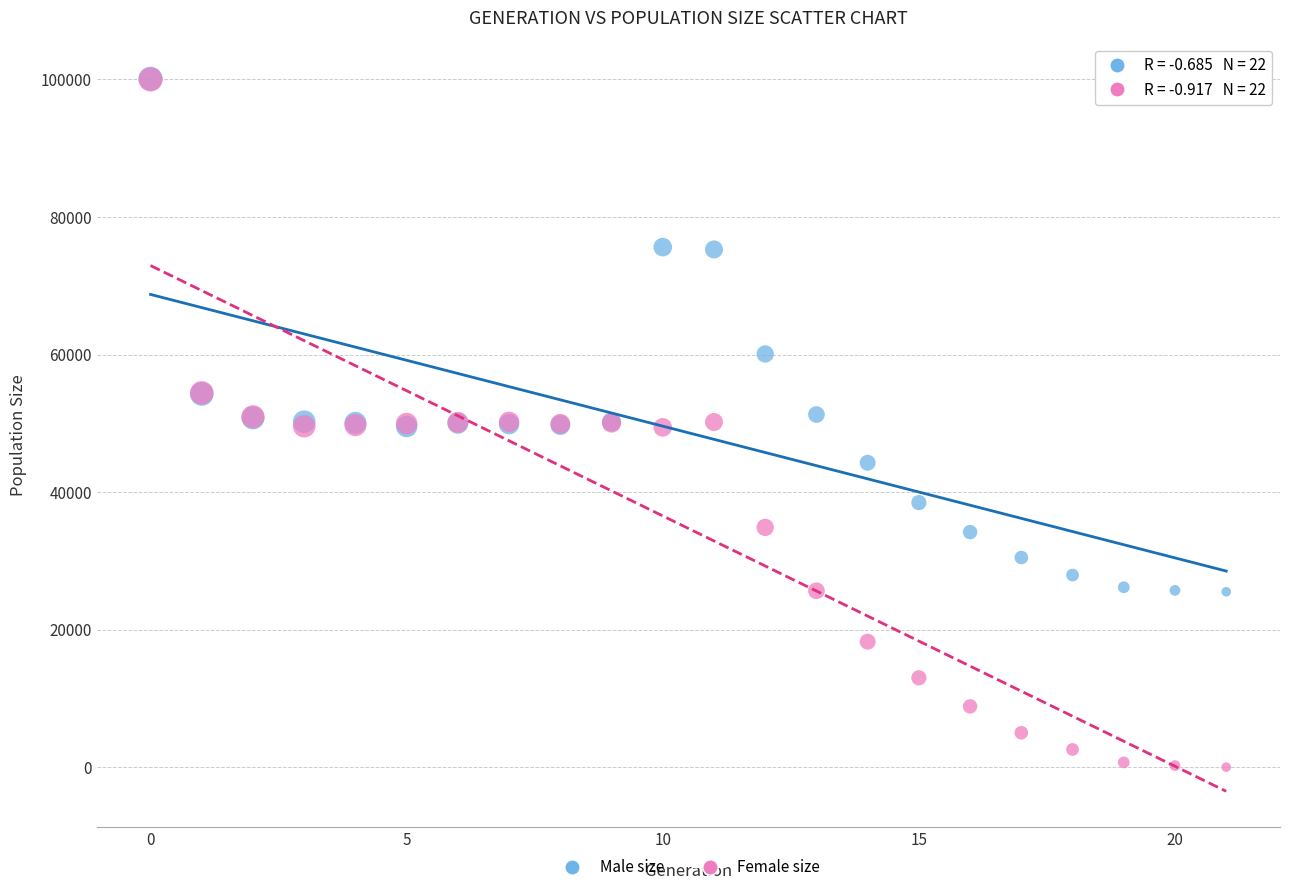

In the Male size series, what Y value is closest to 62799?

60077